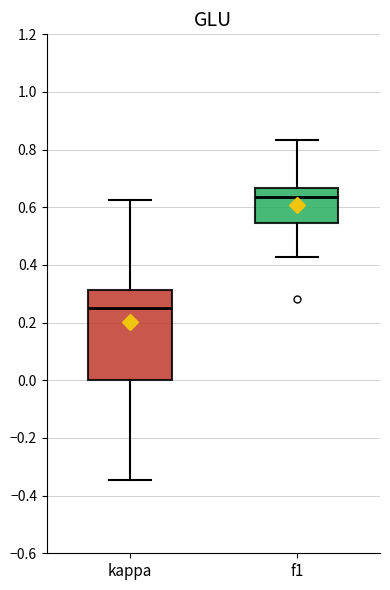

Which box has the lowest median line?

kappa